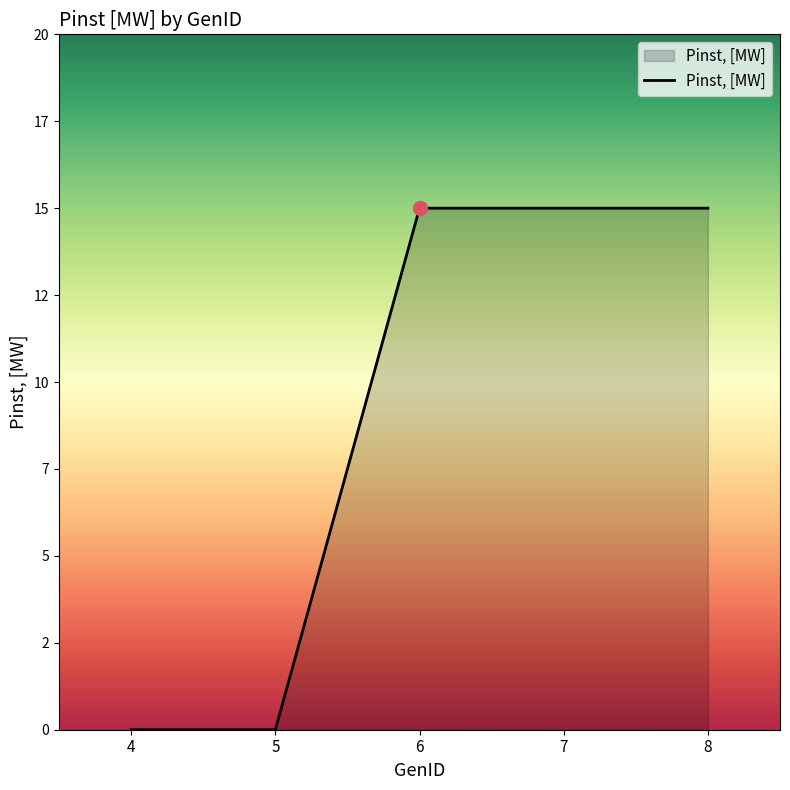

Count the values in the range 0 to 15.

5